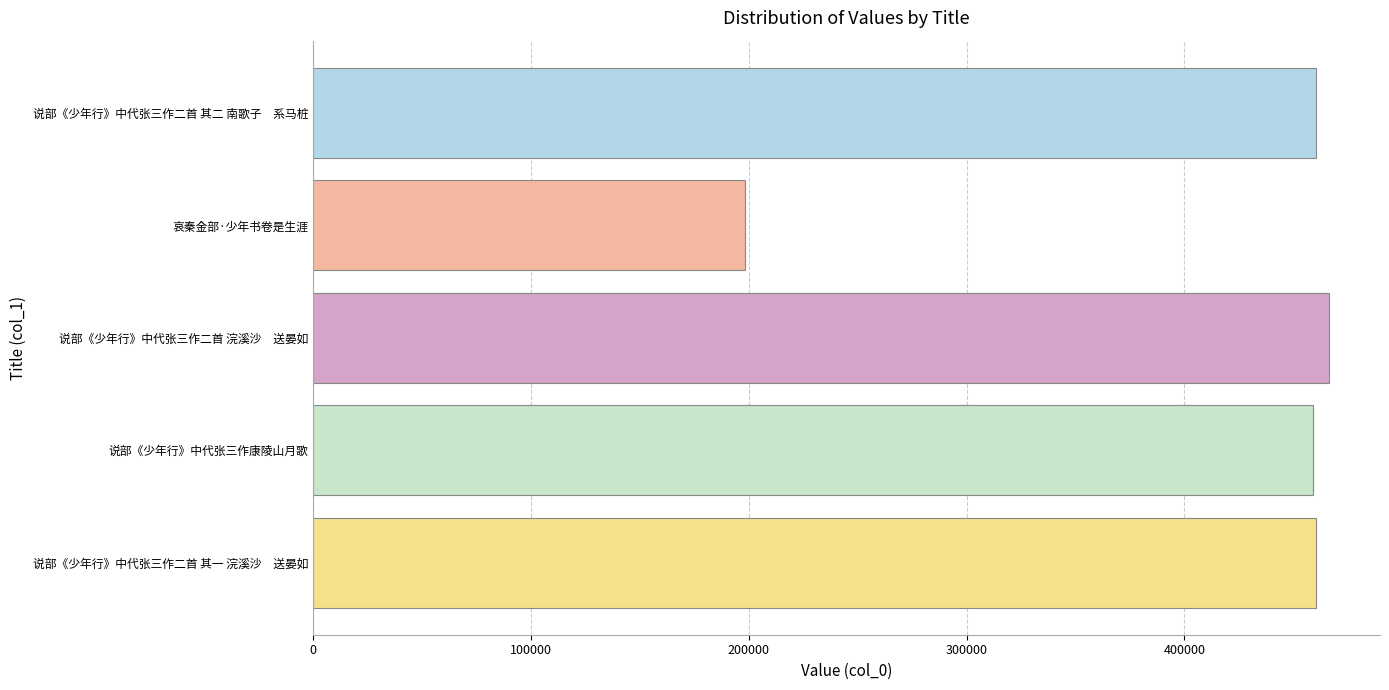

The value at 哀秦金部·少年书卷是生涯 is 275828. True or false?

False